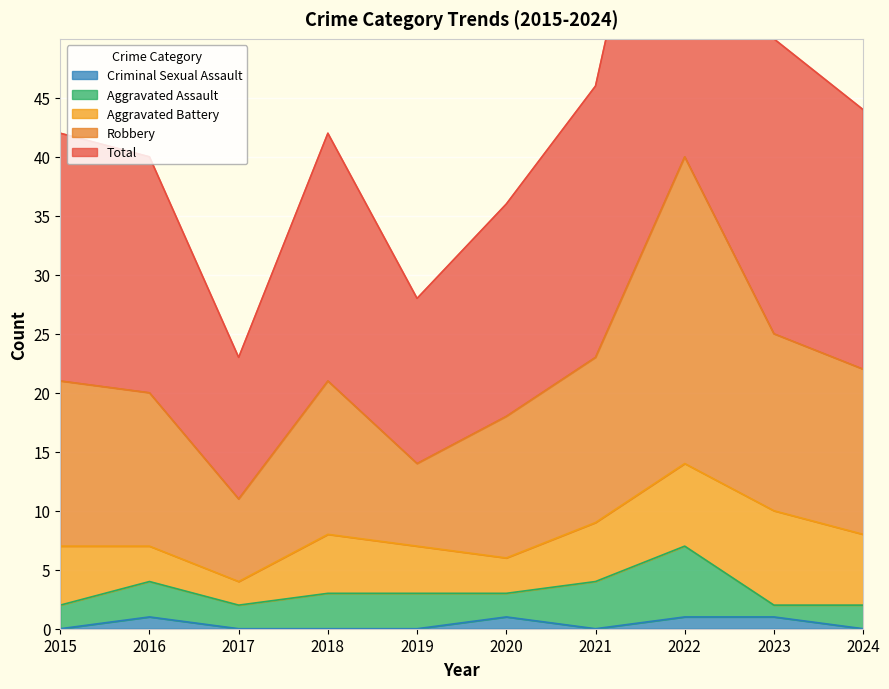

The Criminal Sexual Assault series shows 1 at 2023. True or false?

True